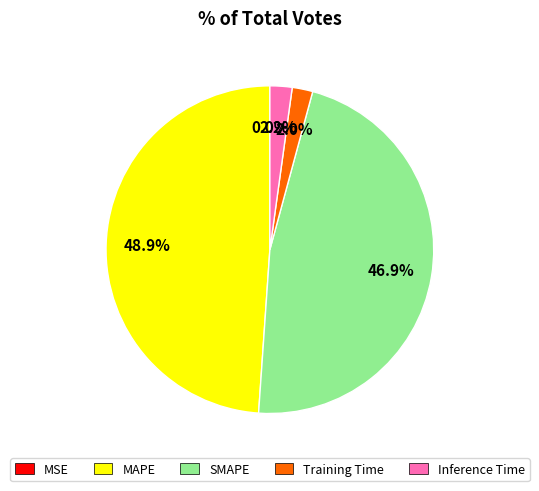

What is the largest slice in the pie chart?

MAPE